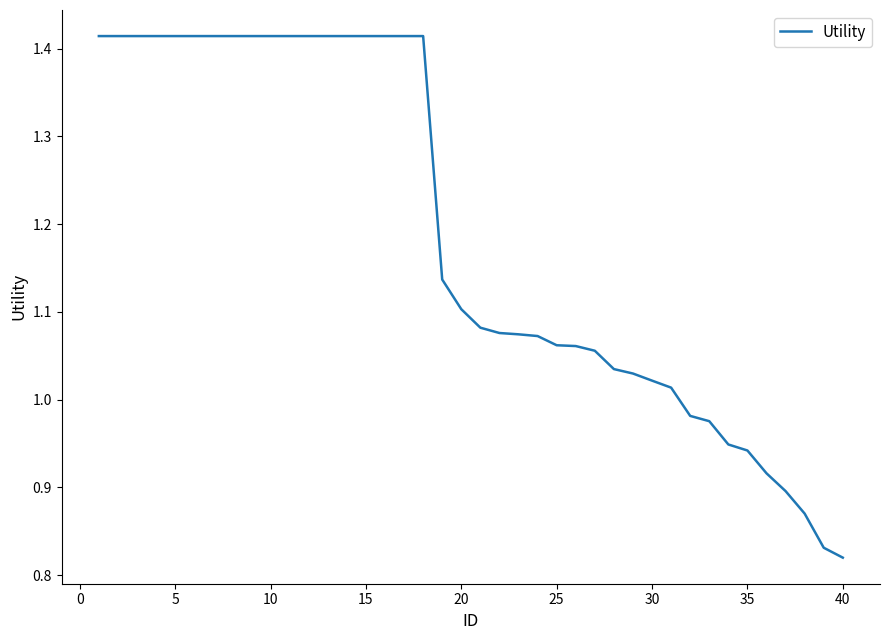

What is the difference between the maximum and minimum values?

0.6